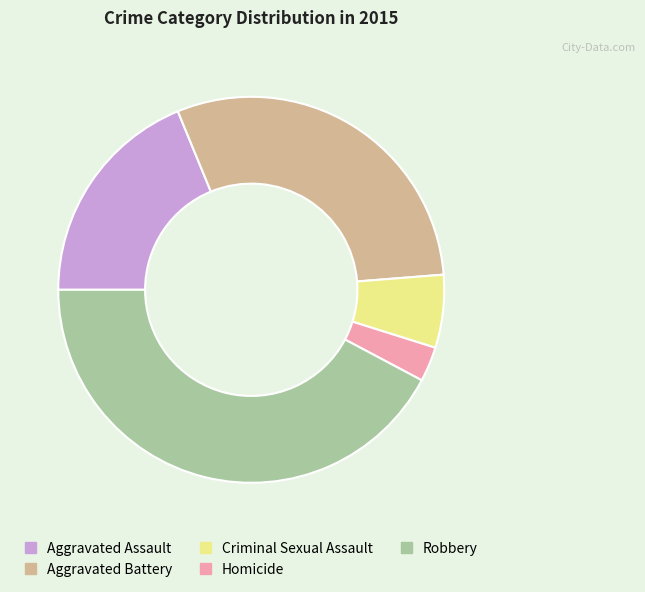

Is it true that Aggravated Assault is 19% of the pie?

True